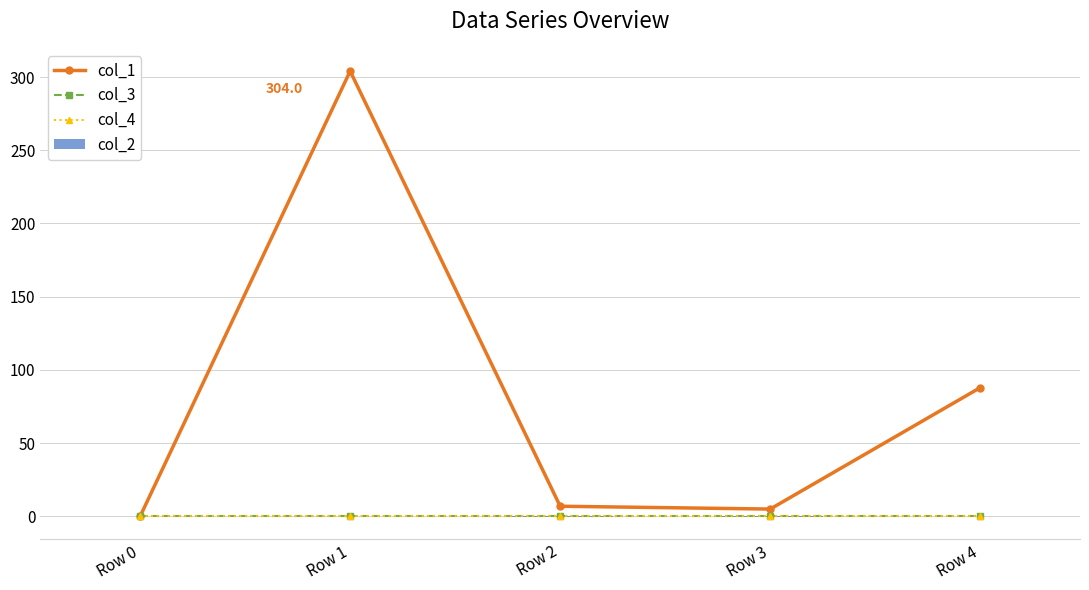

Reading left to right, what are all the values shown in this chart?

col_1: 0.0	304.0	6.9	5.0	87.9
col_3: 0.0	0.0	0.0	0.0	0.0
col_4: 0.0	0.0	0.0	0.0	0.0
col_2: 0.0	-0.1	-0.2	-0.1	0.3